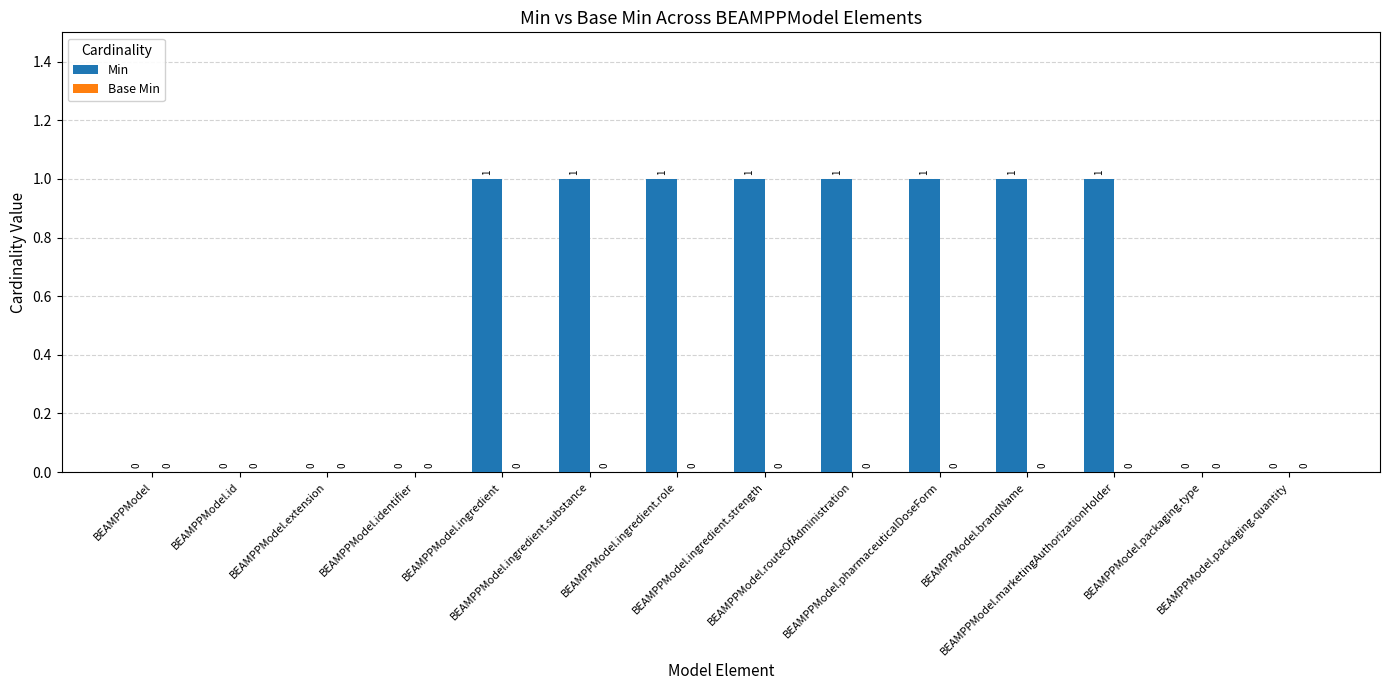

How many values are between 0 and 1?

14